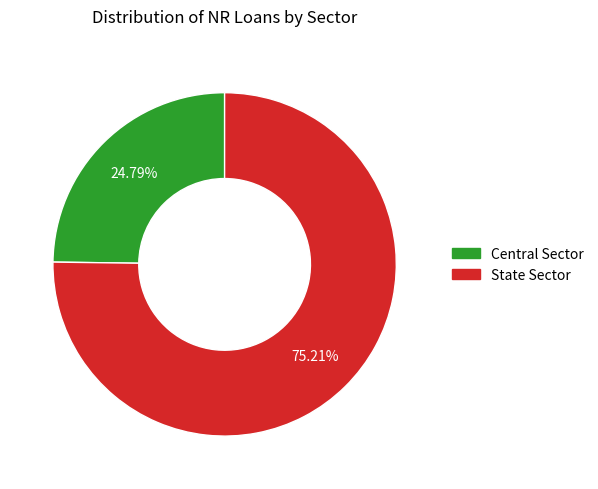

What percentage is NOT represented by Central Sector?

75.2%